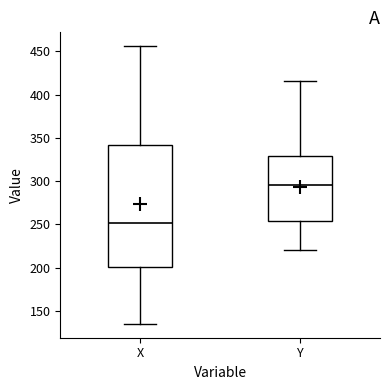

Which box is the tallest, from its lower edge to its upper edge?

X